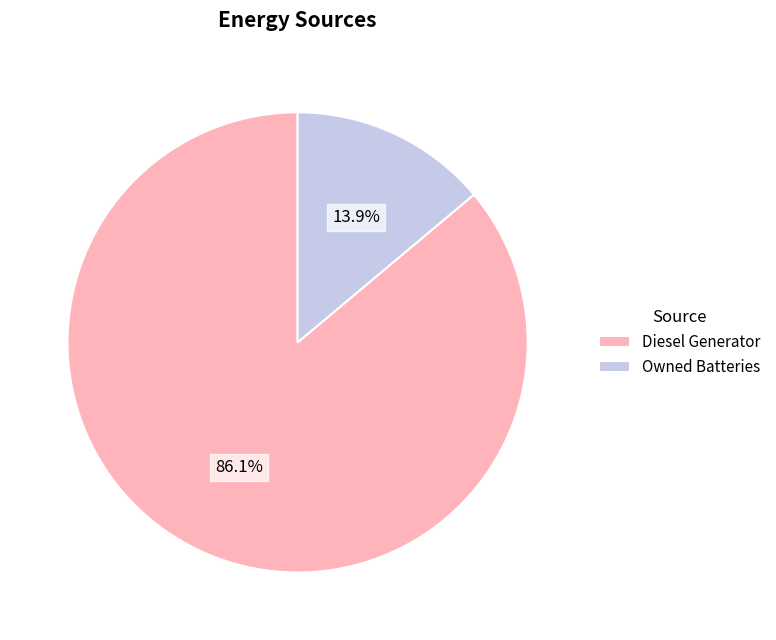

How many slices are in this pie chart?

2